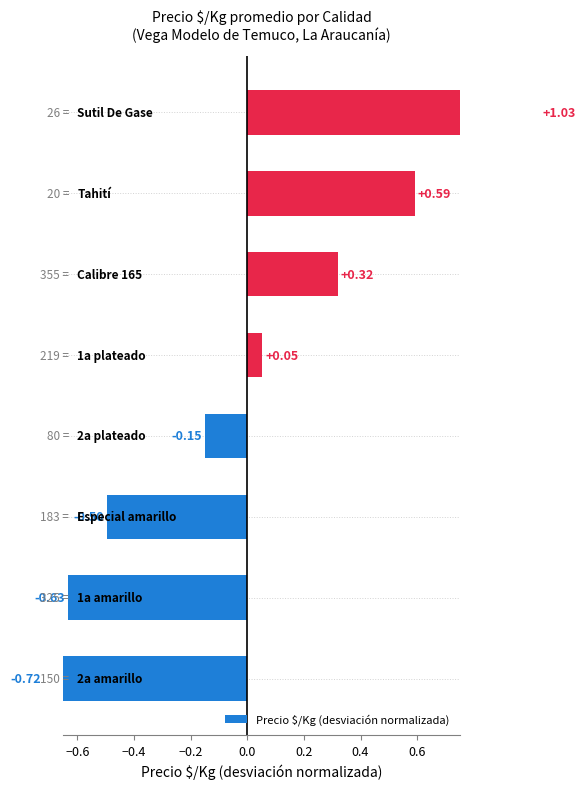

How many series are shown in this chart?

1